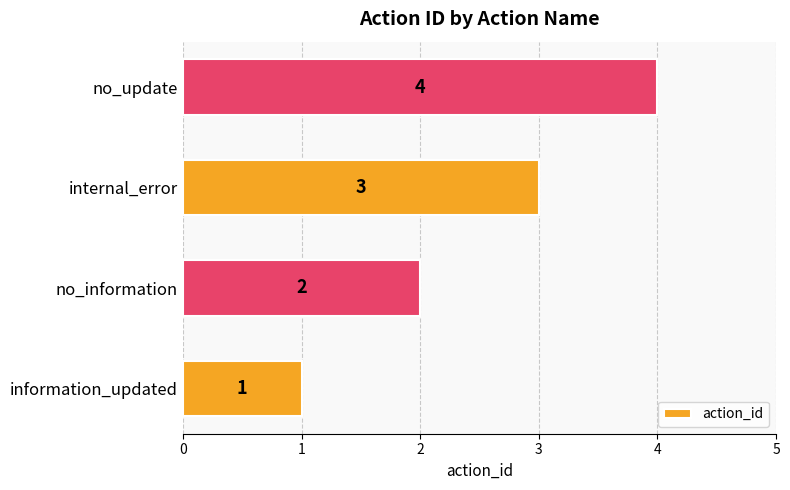

What is the greatest value displayed?

4